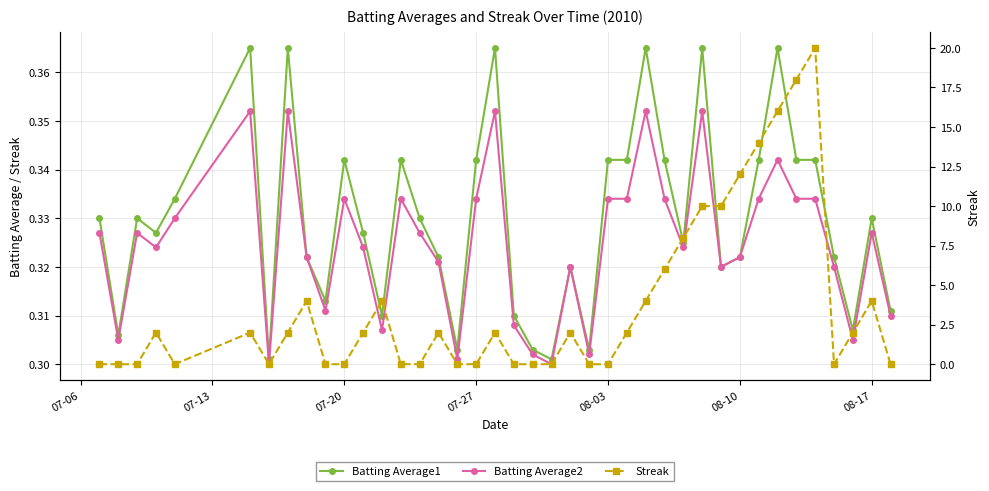

What is the total value across all series at 07-06?

0.7